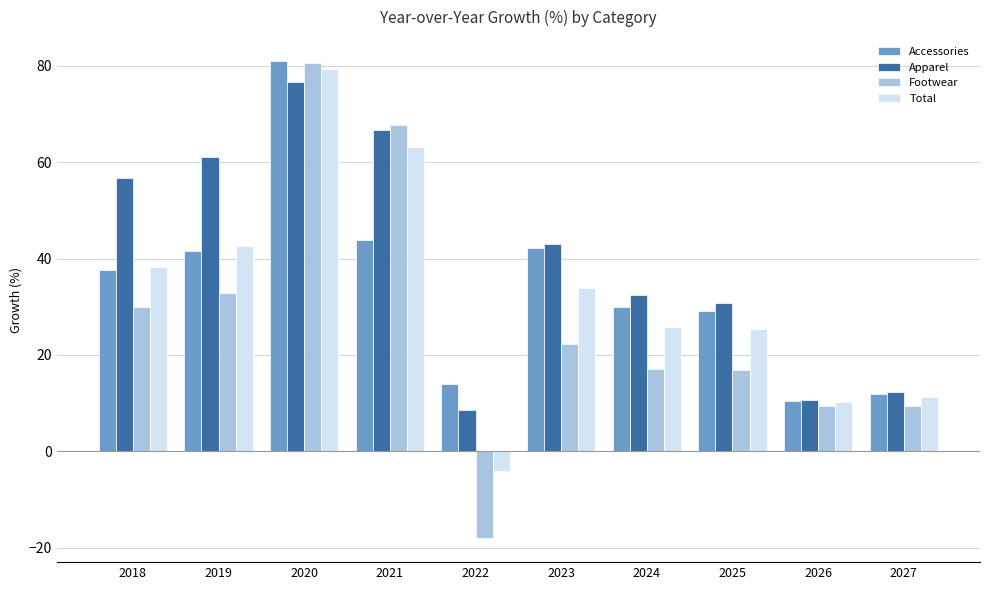

At which category is the sum across all series the highest?

2020